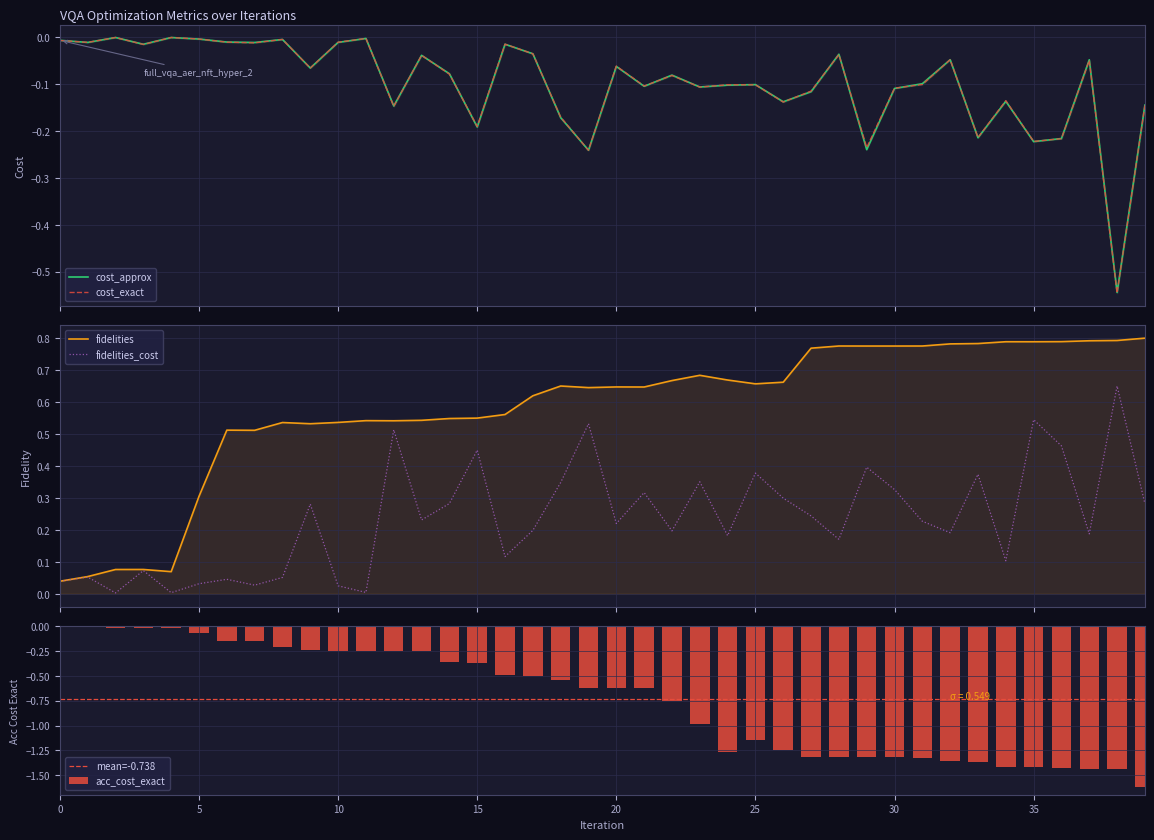

True or false: fidelities_cost has a value of 0.0 at 7.

True